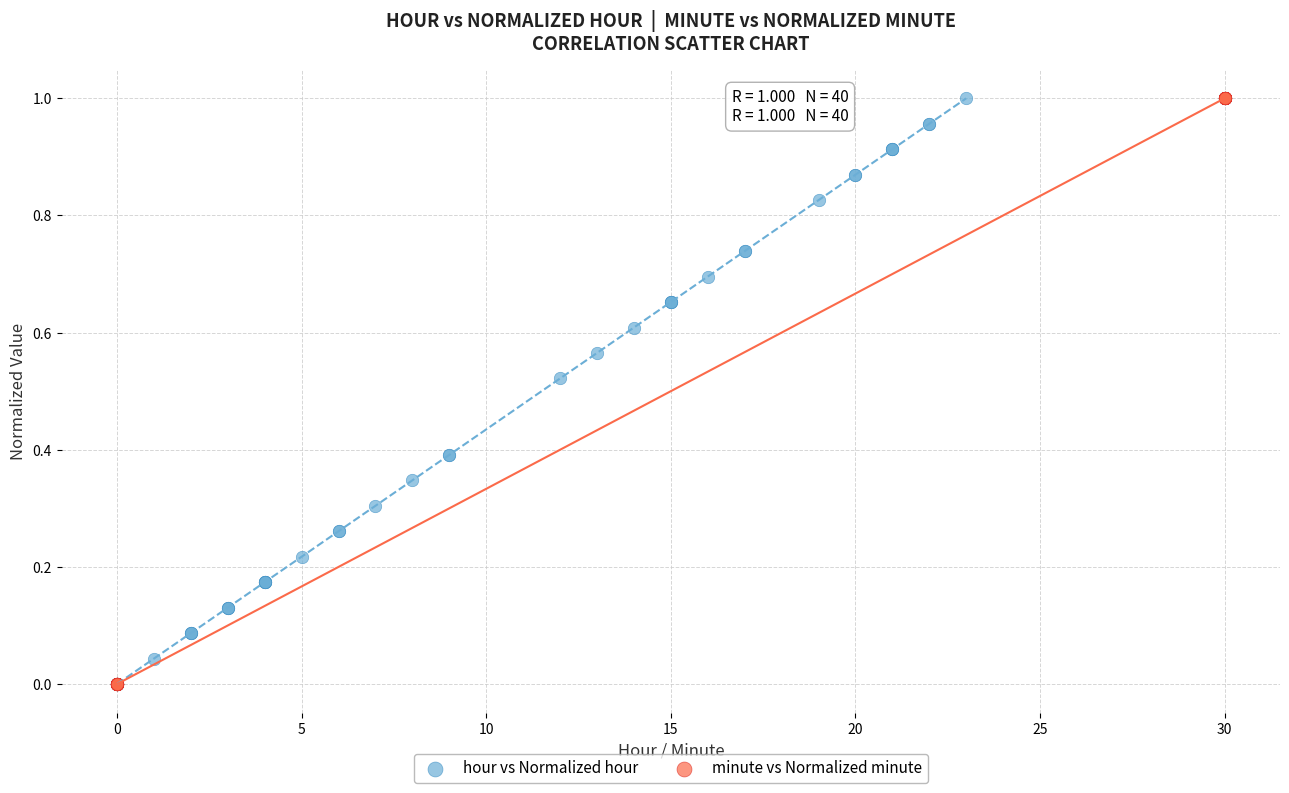

What are all the series names shown in the legend?

hour vs Normalized hour, minute vs Normalized minute